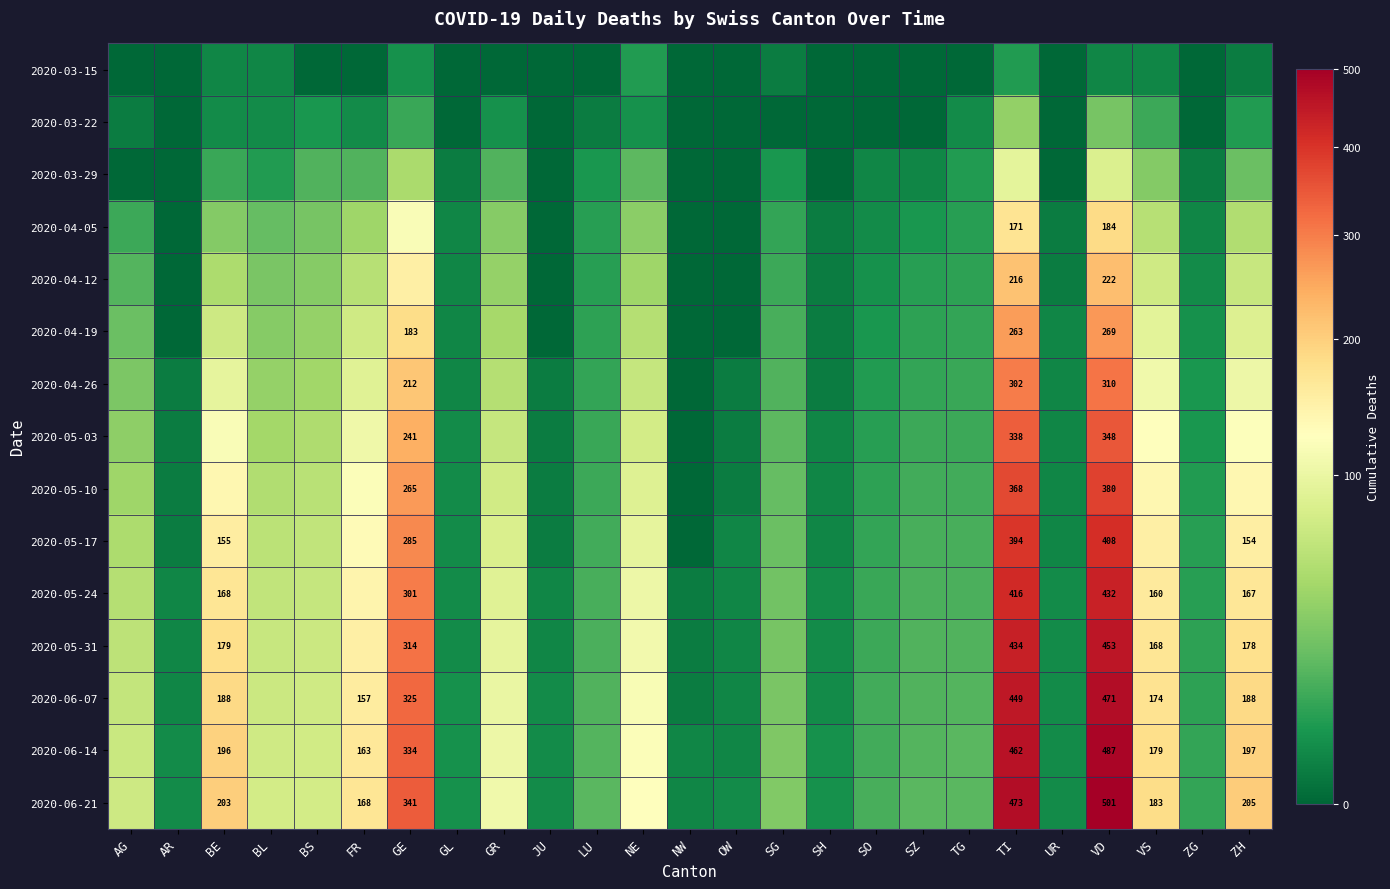

What is the total value across all series at ZG?

74